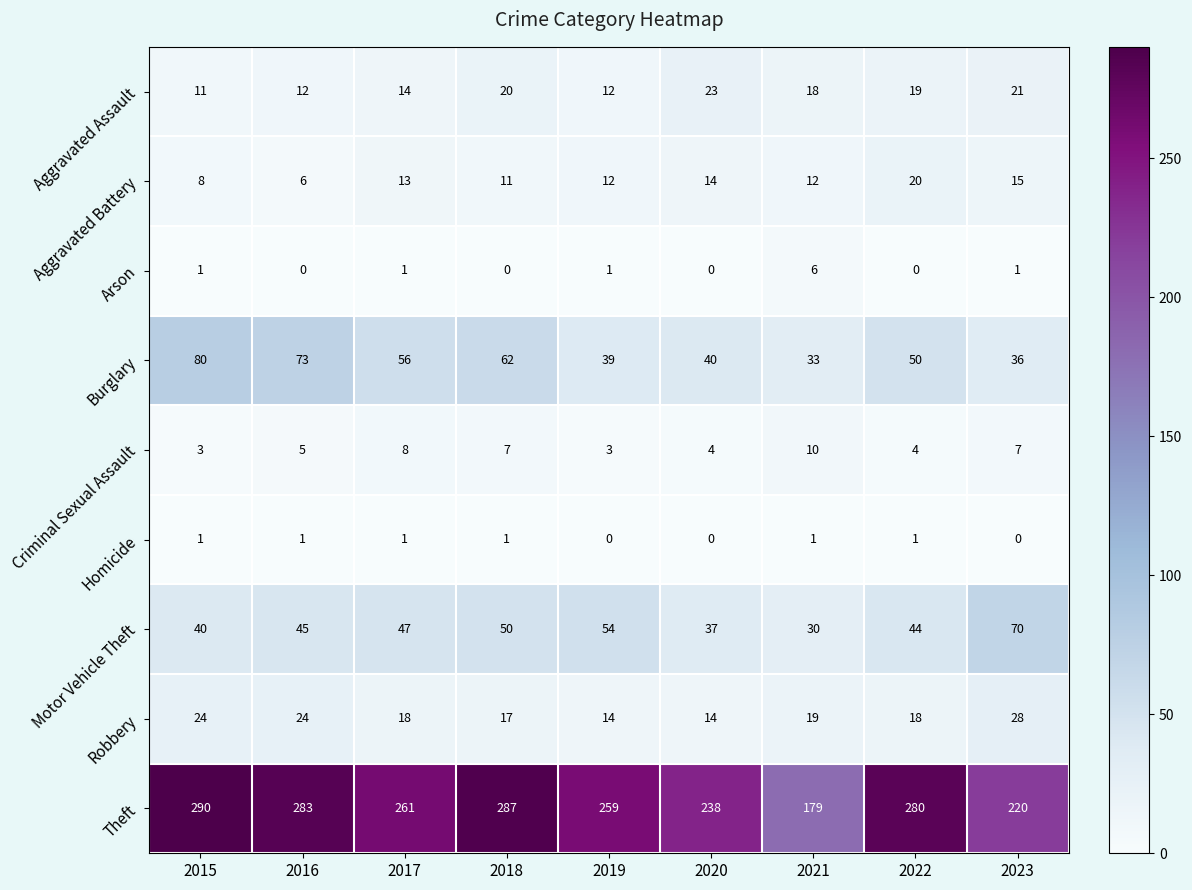

Is the value of Theft at 2019 greater than the value of Burglary at 2015?

Yes